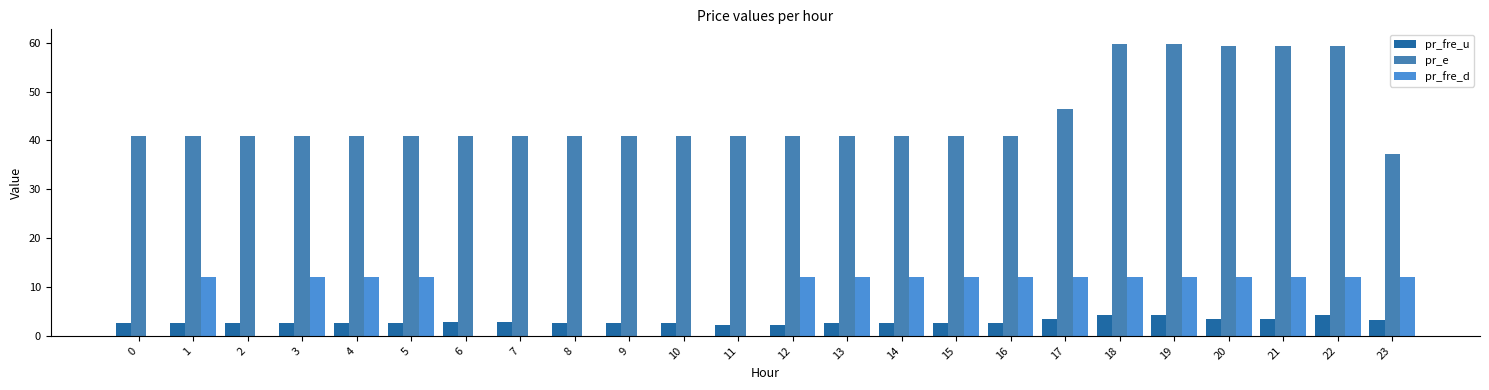

Count the number of data series in this chart.

3